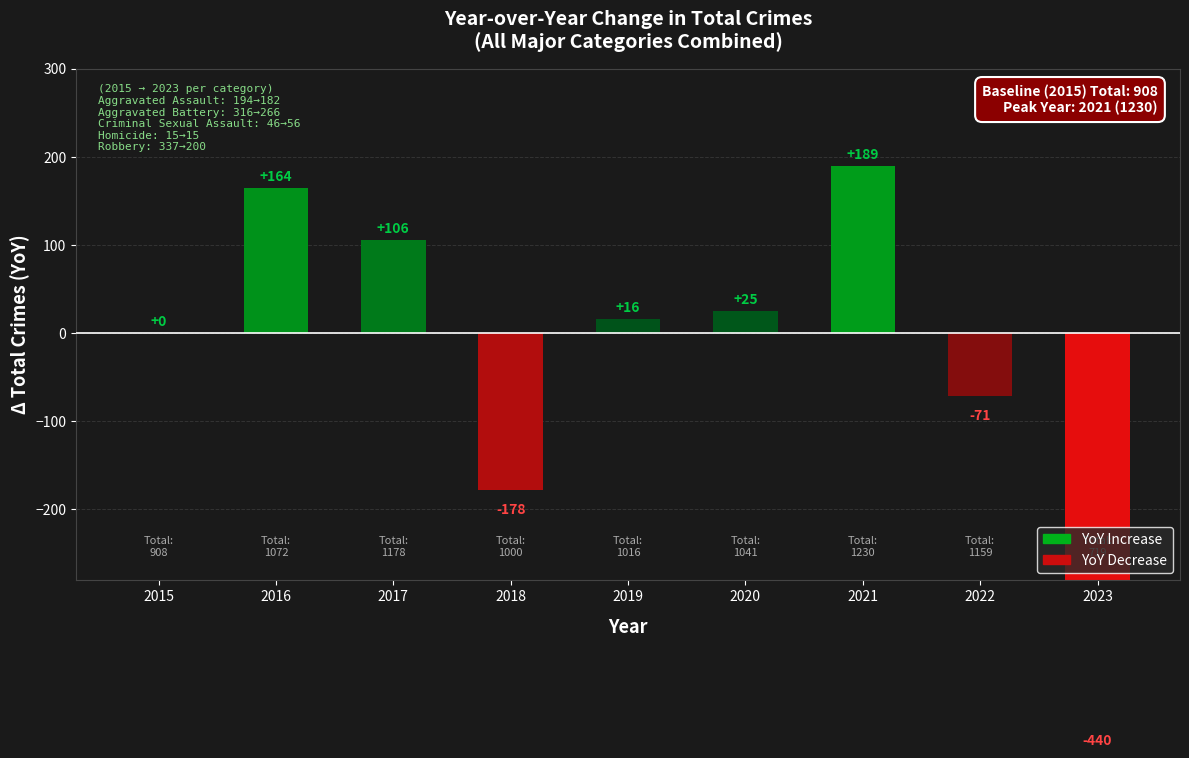

Between 2016 and 2019, which is larger?

2016